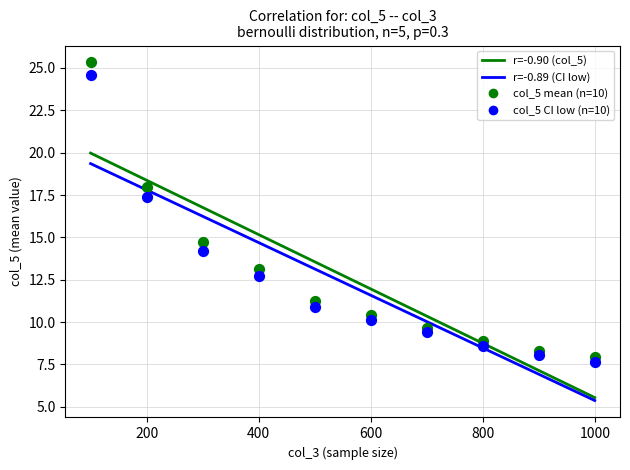

Across all data points, what is the range of Y values (max minus min)?

17.7